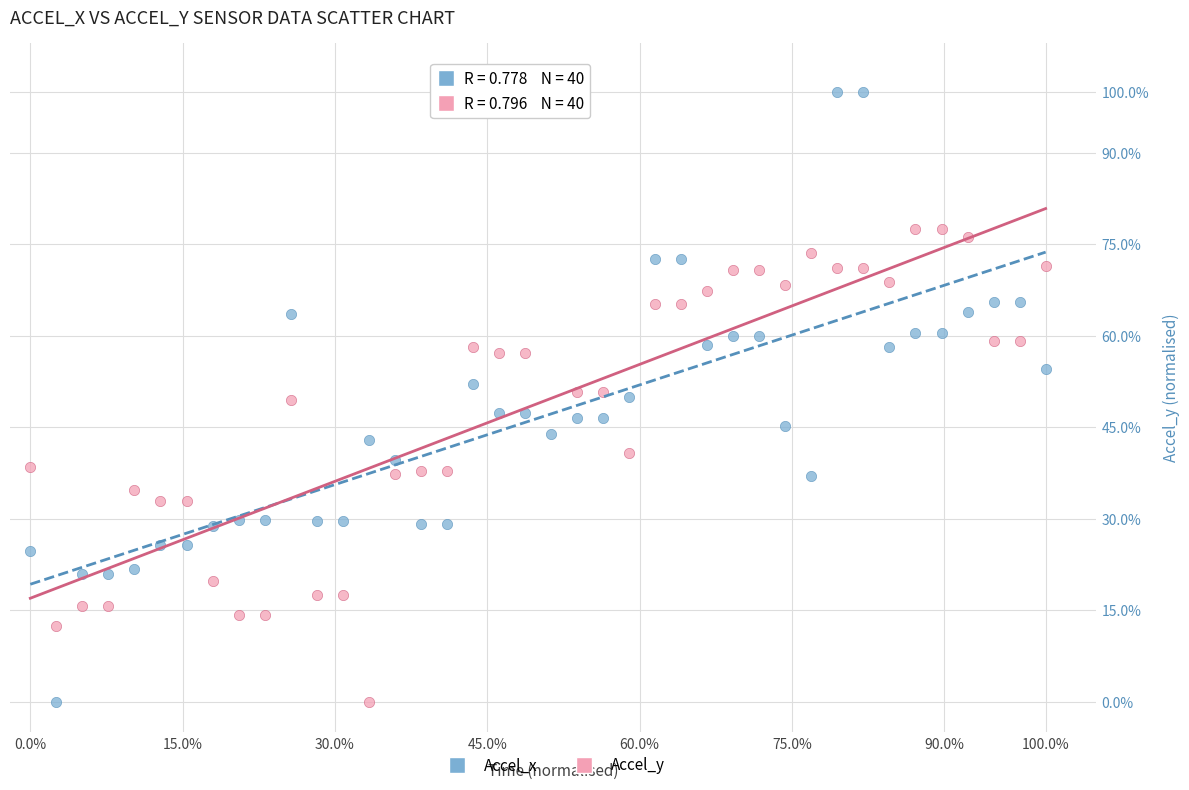

What is the X range (max minus min) for the scatter plot?

100.0